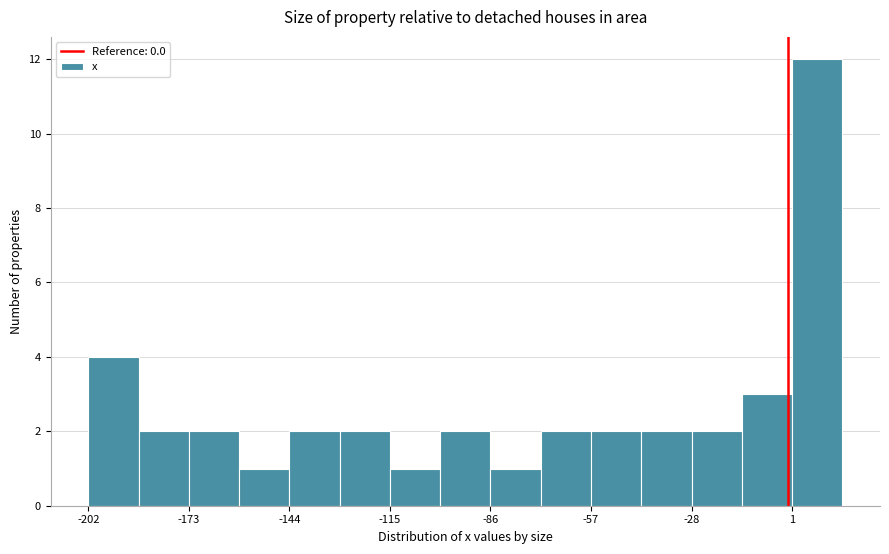

Read against the x-axis, roughly where is the centre of the tallest bar?

10